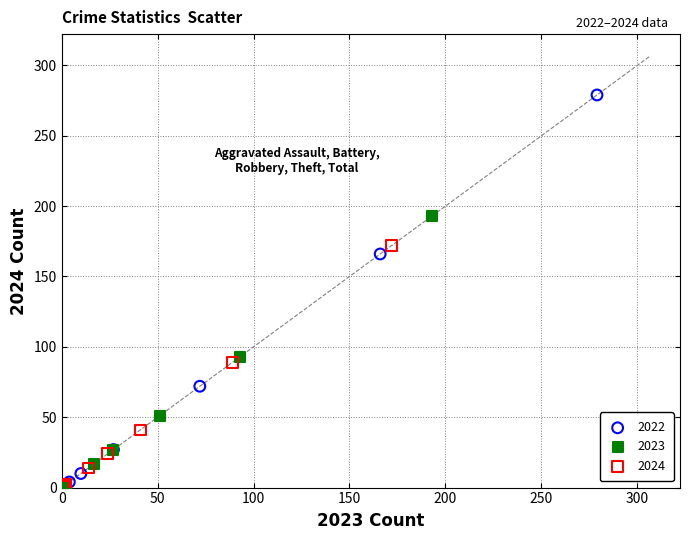

Which series has the largest Y range (max minus min)?

2022